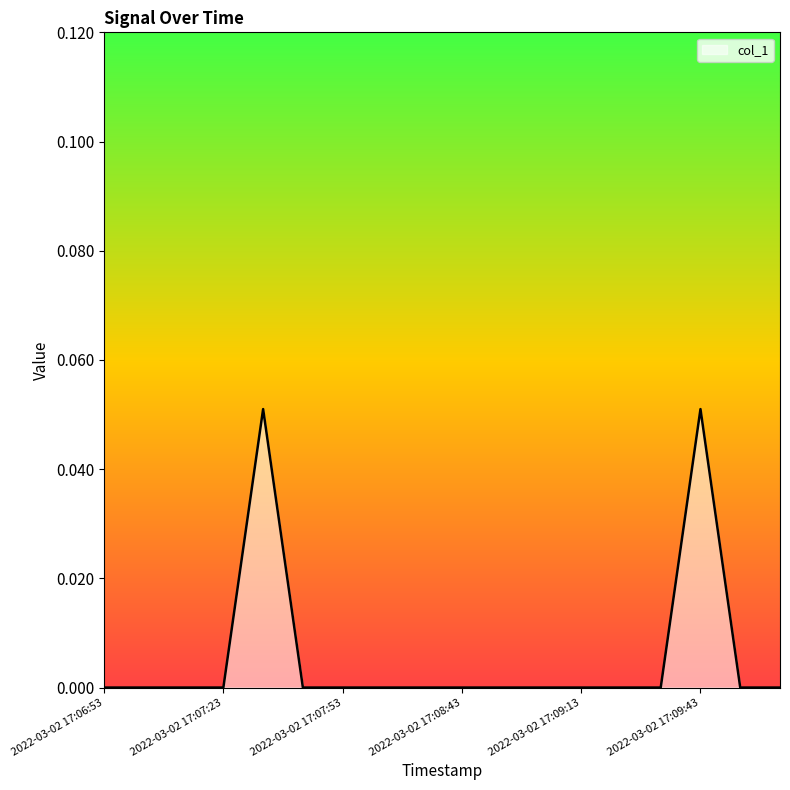

Does the chart have visible grid lines?

No